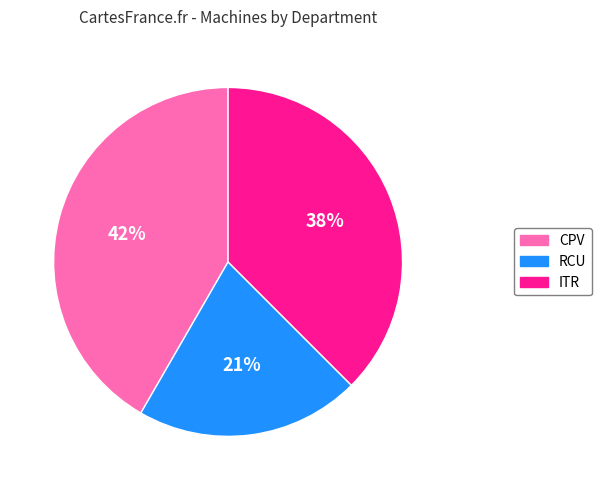

Which slice is the largest?

CPV